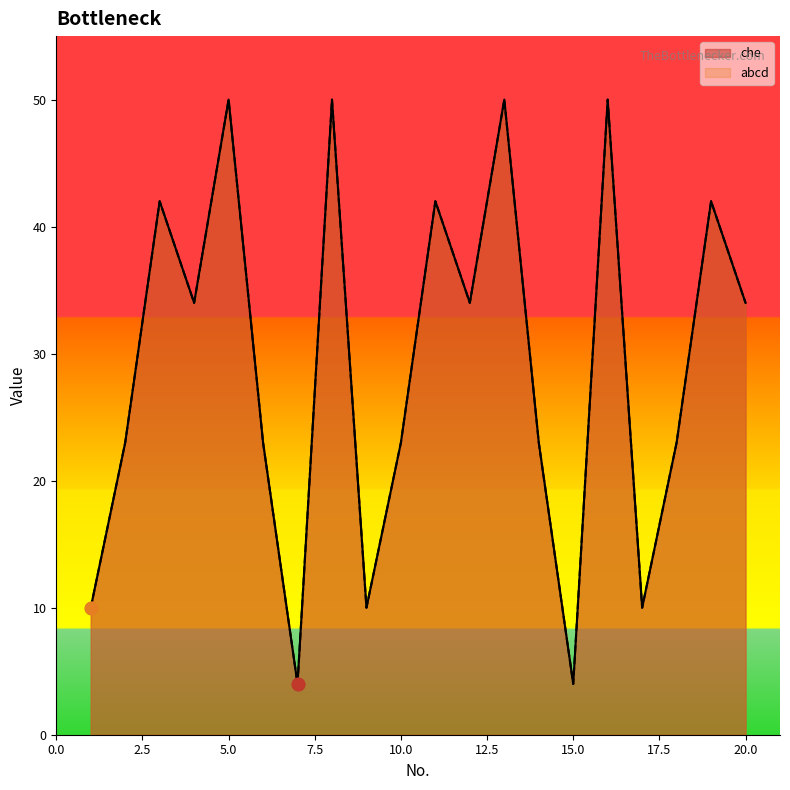

What is the total value across all series at 14?

46